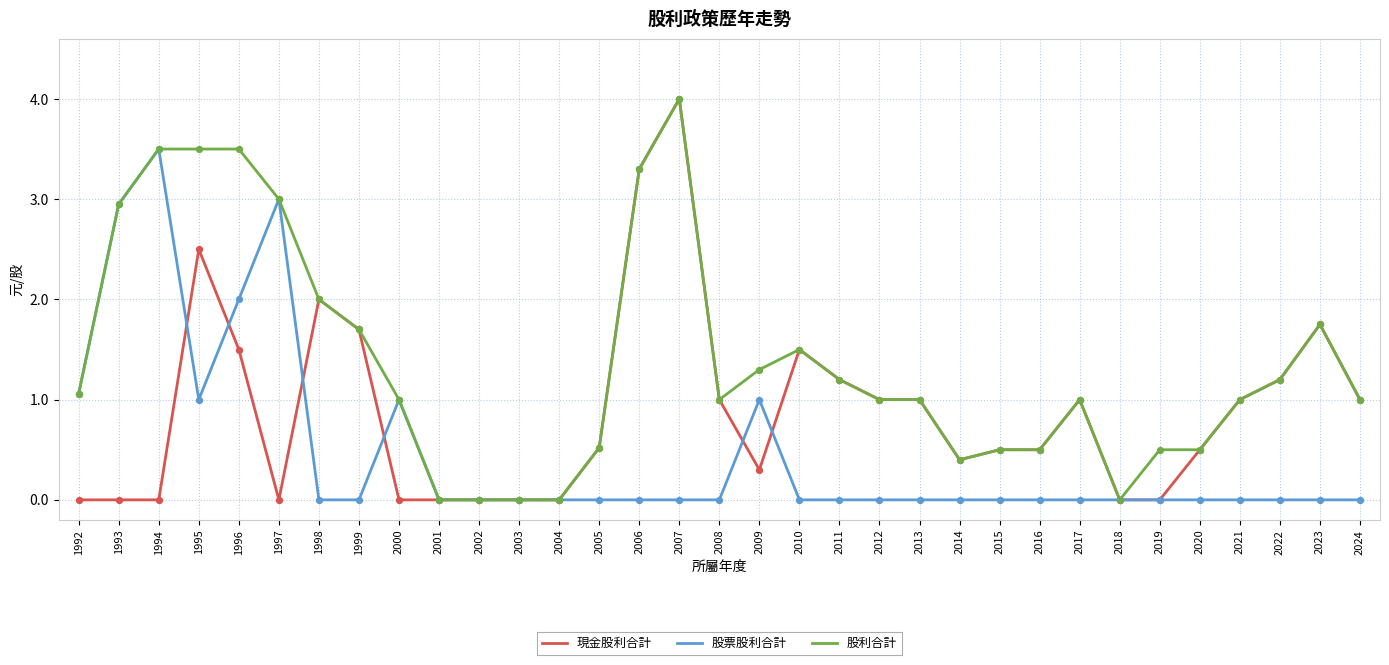

What is the difference between the highest and lowest values at 2017?

1.0